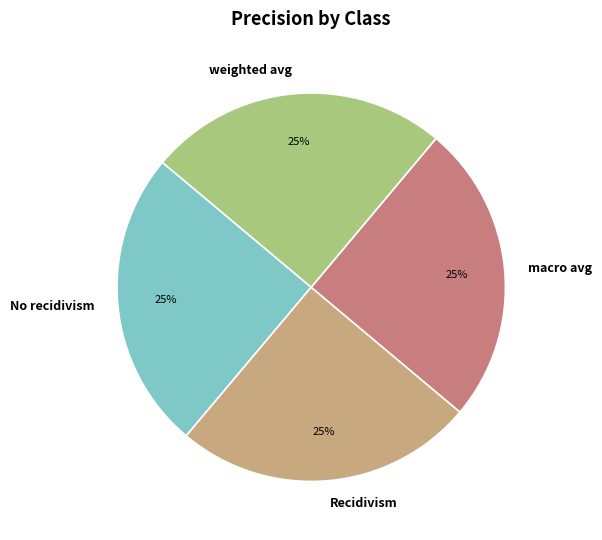

Is it true that macro avg is 20% of the pie?

False